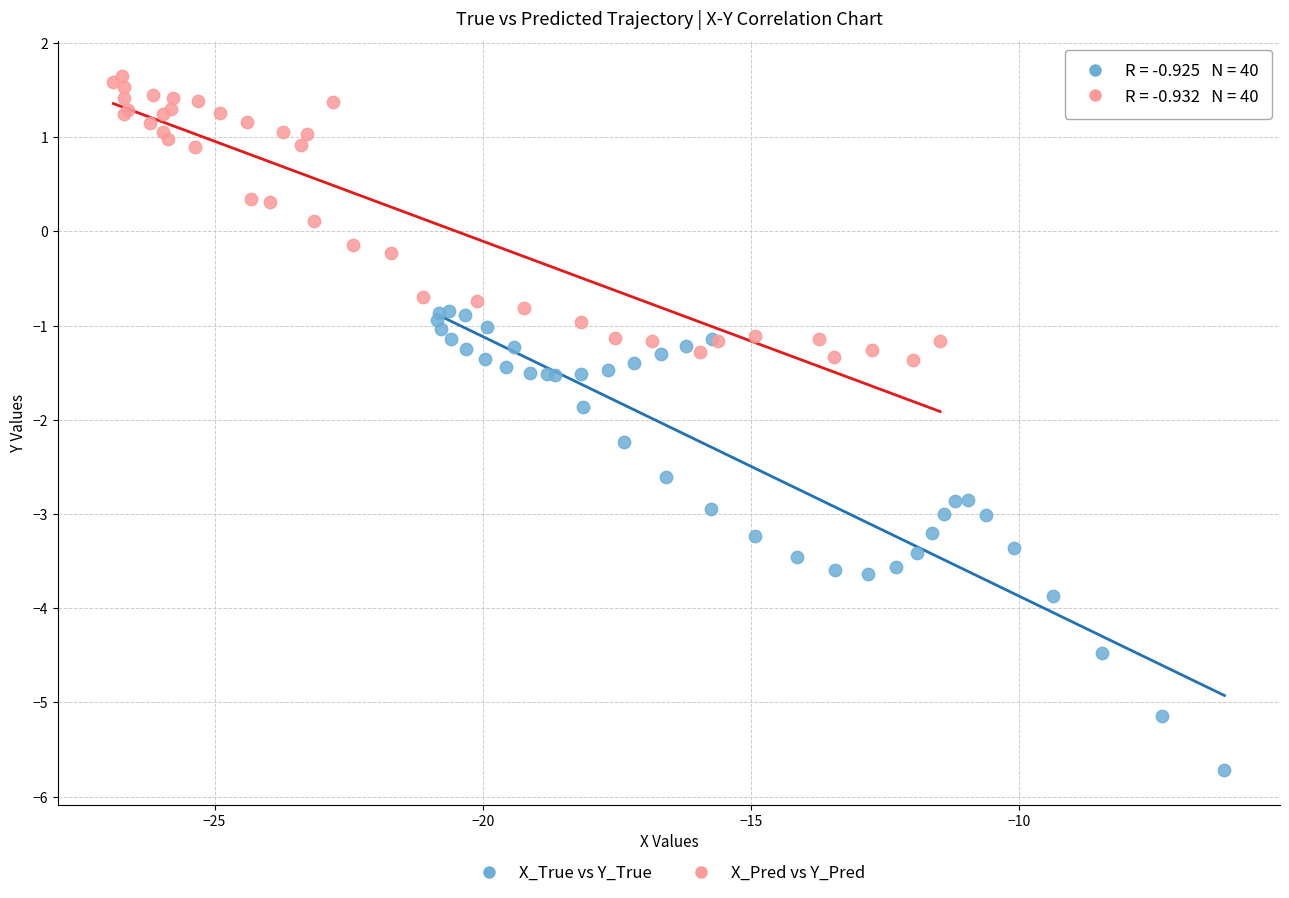

Which series contains the highest Y value?

X_Pred vs Y_Pred